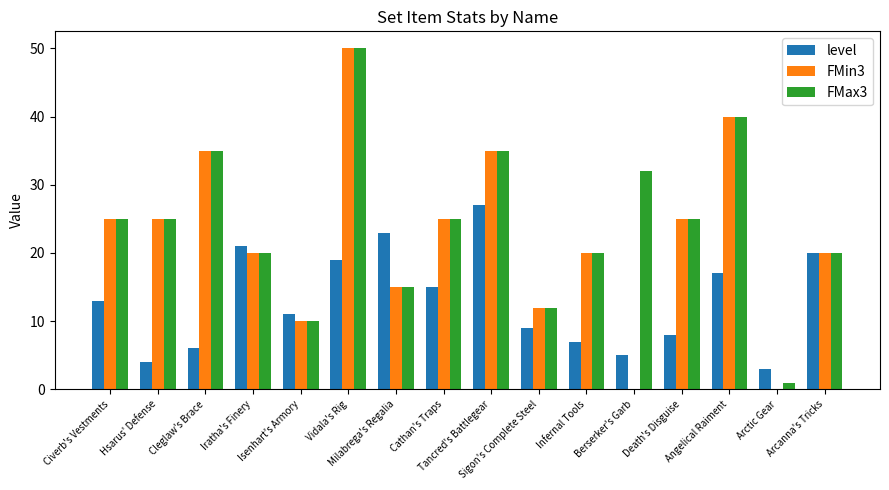

Which series changed the most between Hsarus' Defense and Death's Disguise?

level